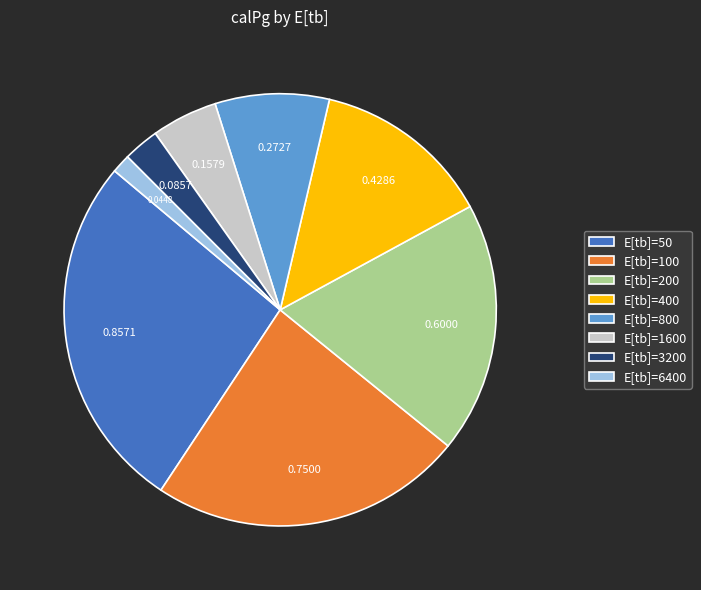

Do E[tb]=800 and E[tb]=6400 together represent more than half of the pie?

No